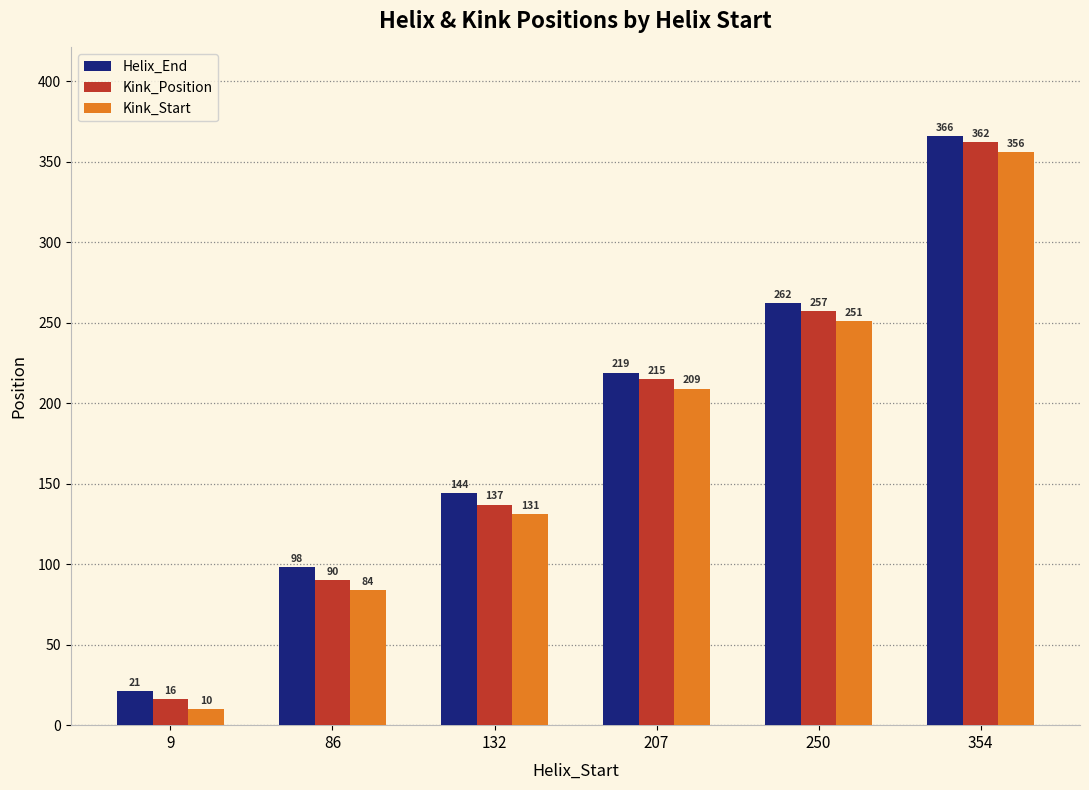

What is the spread (max minus min) of values at 132?

13